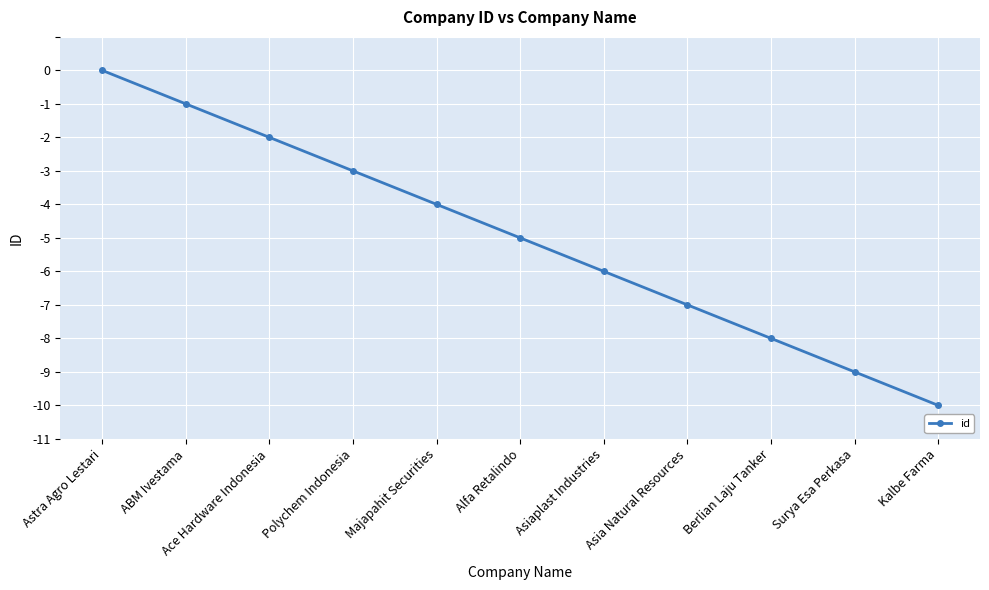

What position from the left is Alfa Retalindo?

6